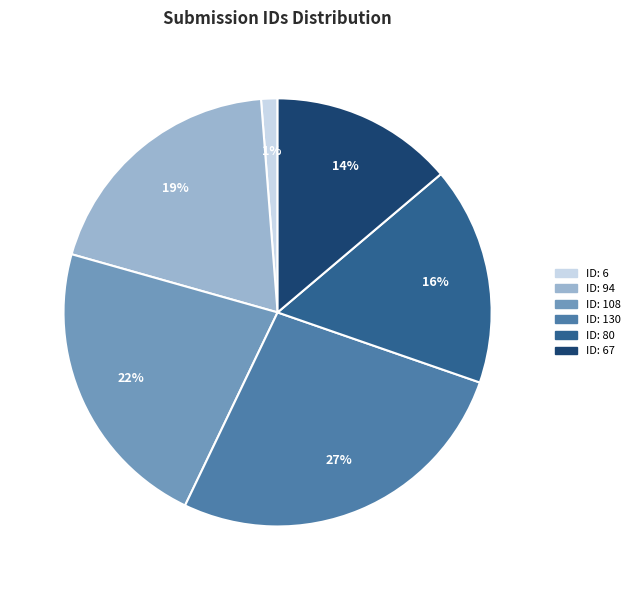

Does any single category account for the majority?

No